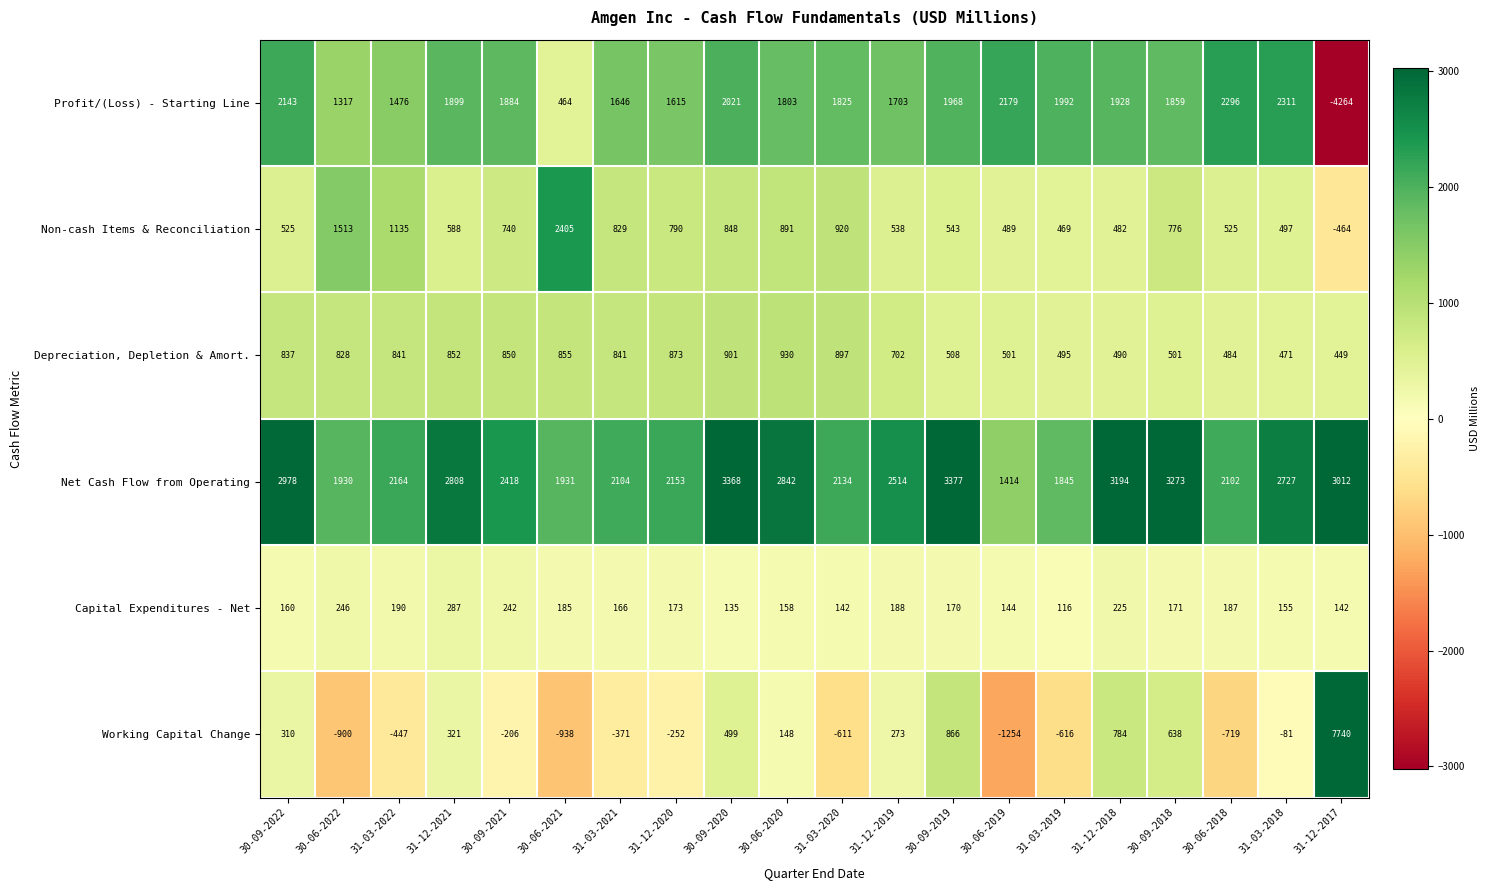

True or false: Capital Expenditures - Net has a value of 144 at 30-06-2019.

True